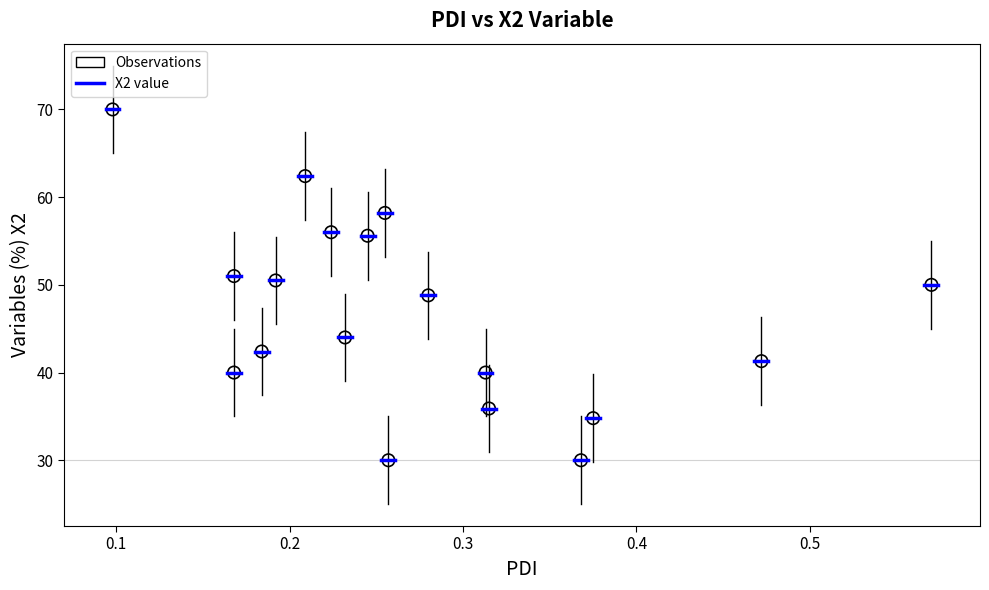

What is the range of X values (max minus min)?

0.5